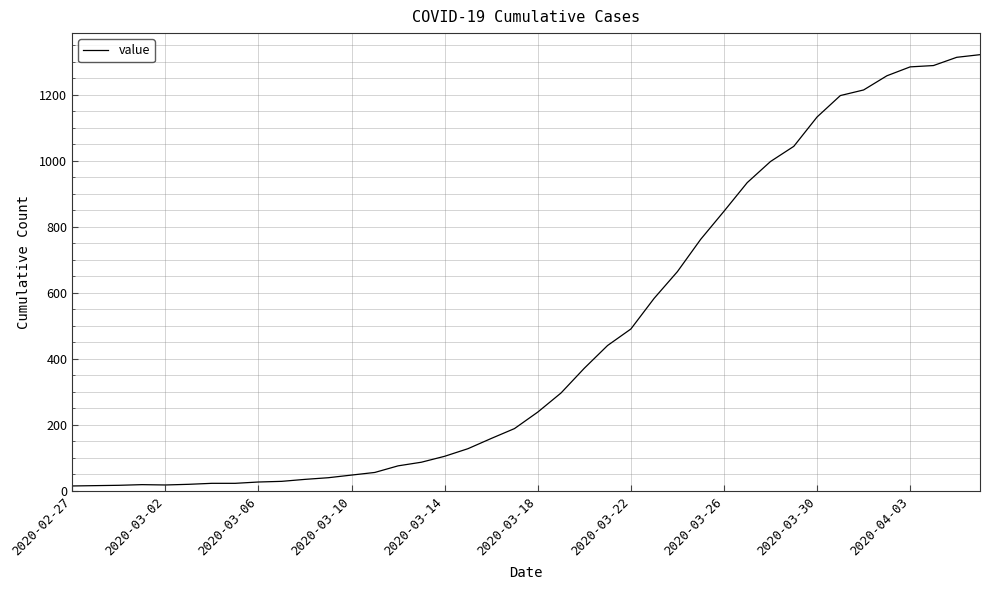

What is the greatest value displayed?

1322